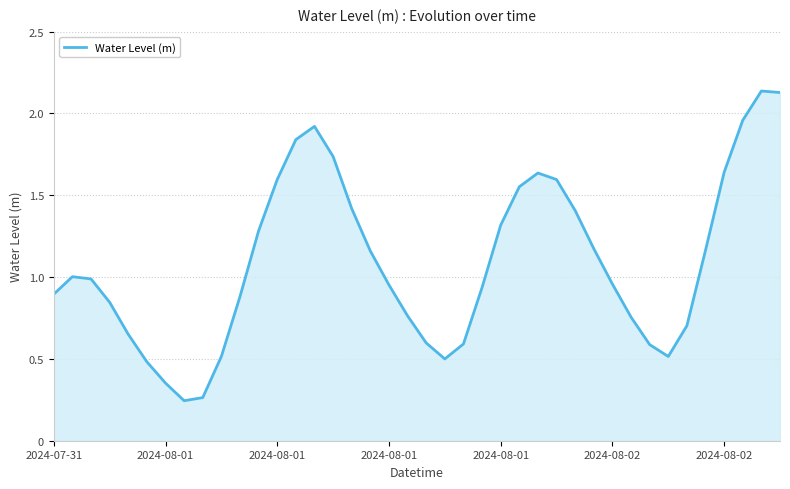

What is the difference between the maximum and minimum values?

1.9